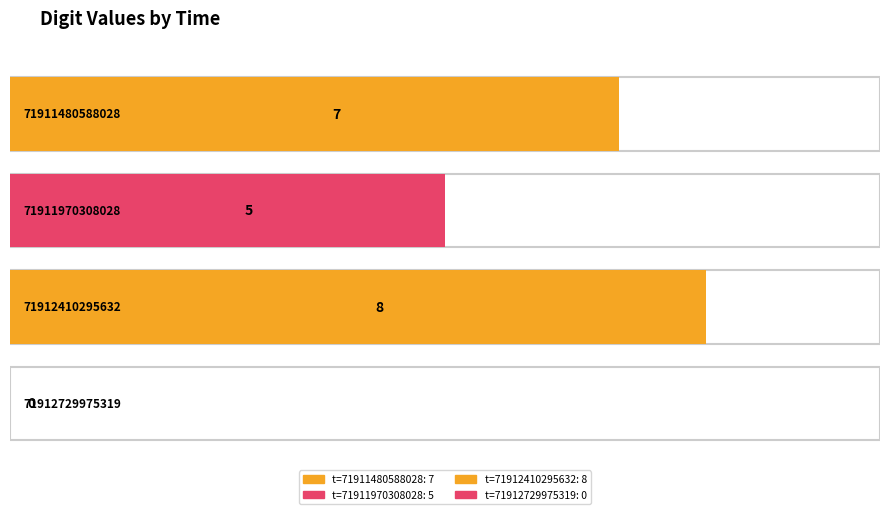

What is the difference between the maximum and minimum values?

8